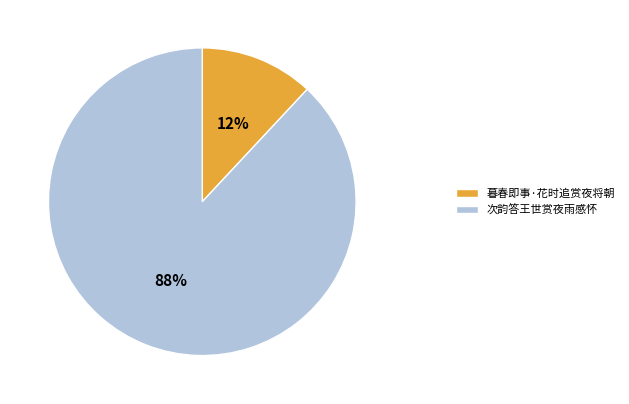

Which slice is the largest?

次韵答王世赏夜雨感怀